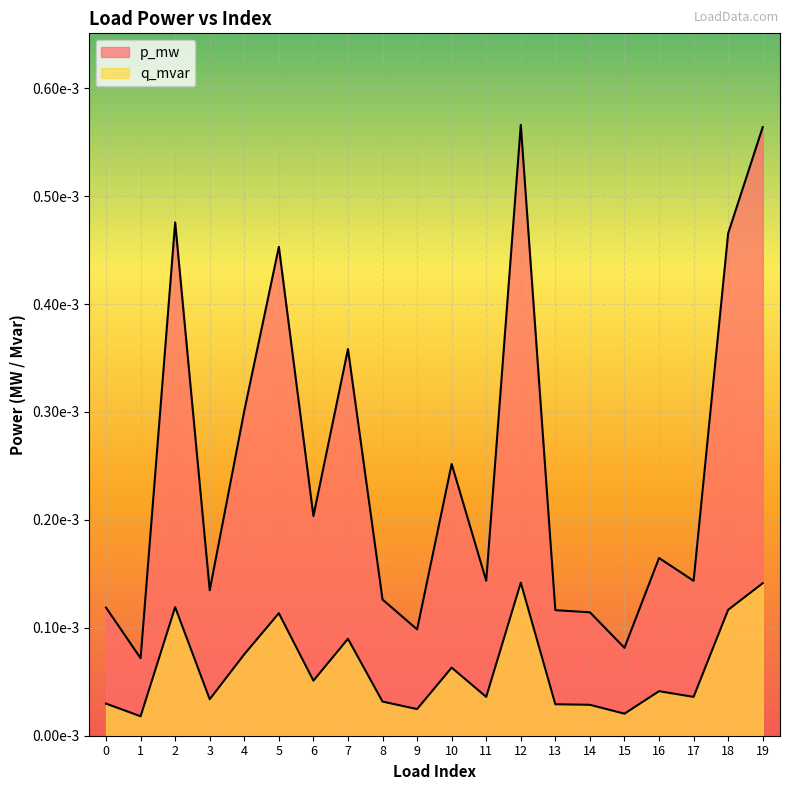

How many interior local valleys does the q_mvar series have?

7